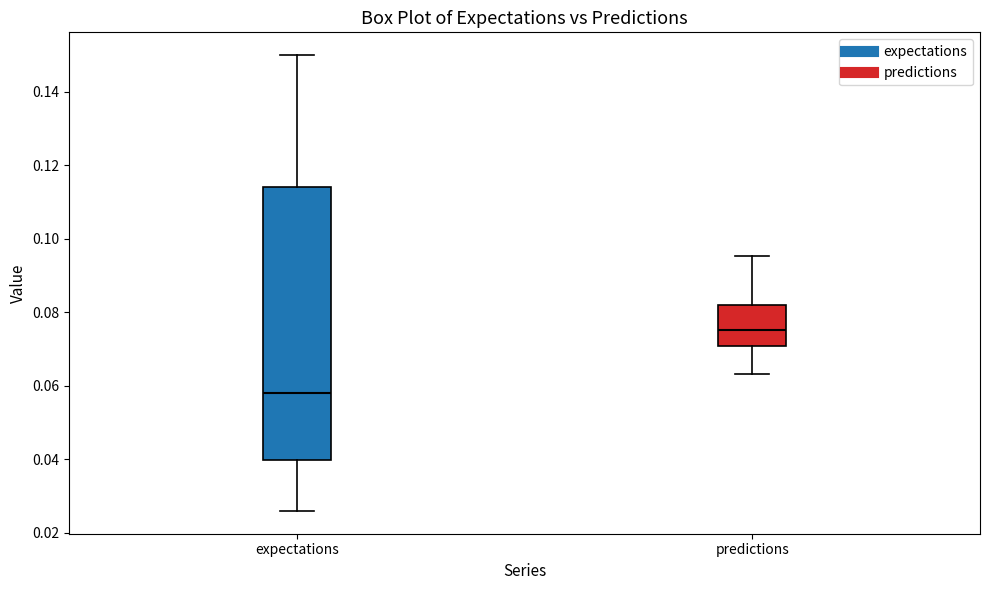

Which box has the lowest median line?

expectations